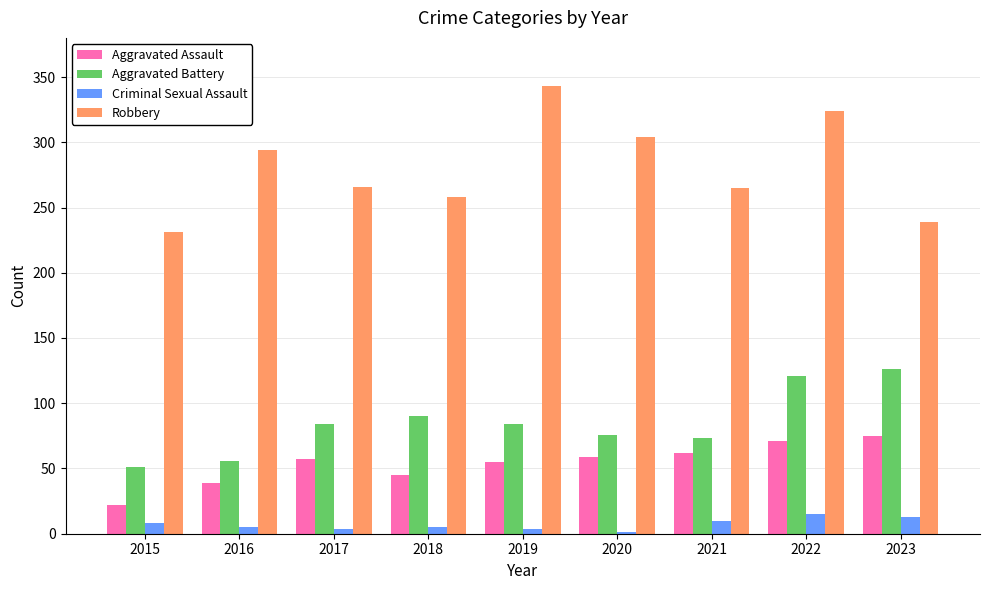

Which category has the highest value across all series?

2019